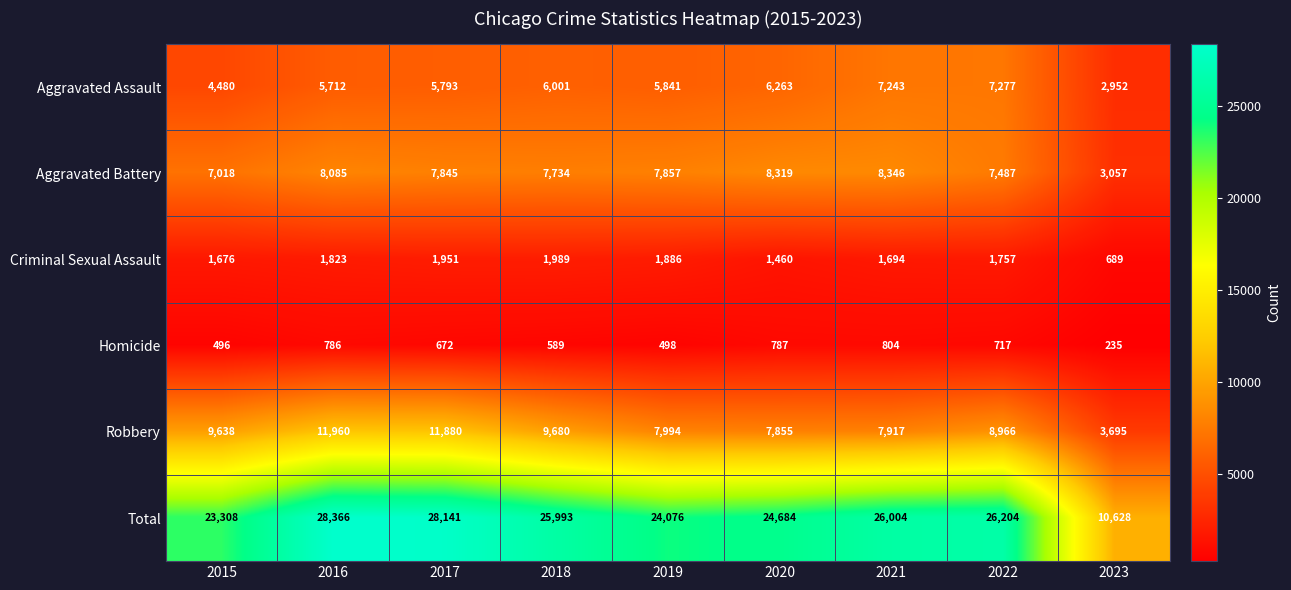

The Criminal Sexual Assault series shows 2298 at 2015. True or false?

False